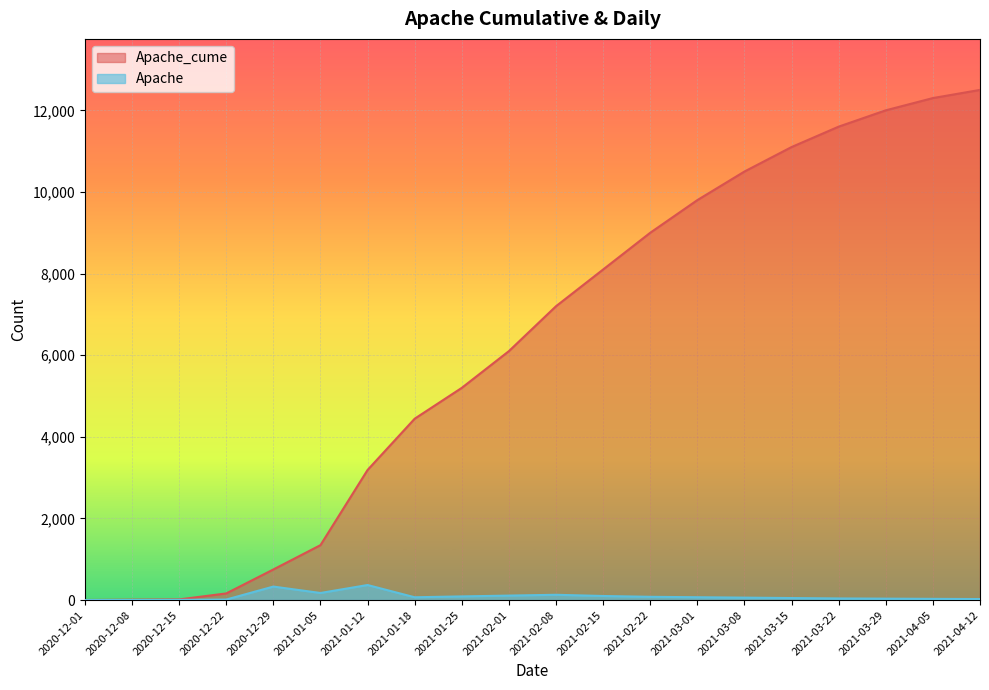

Rank the series at 2020-12-01 from lowest to highest value.

Apache, Apache_cume